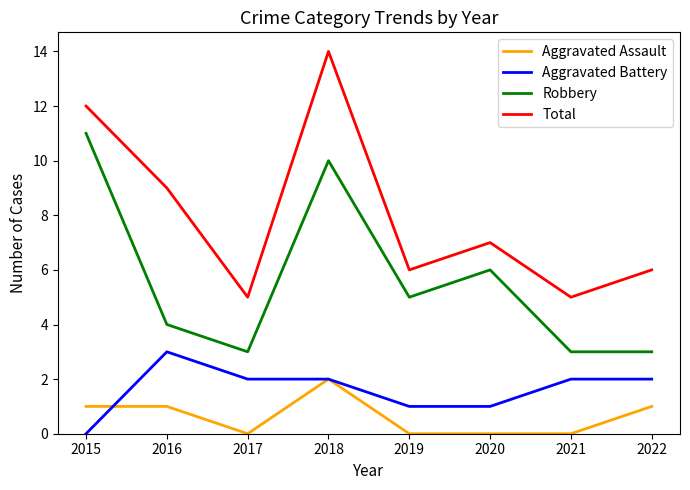

In Total, how many points are higher than both neighbors (excluding endpoints)?

2